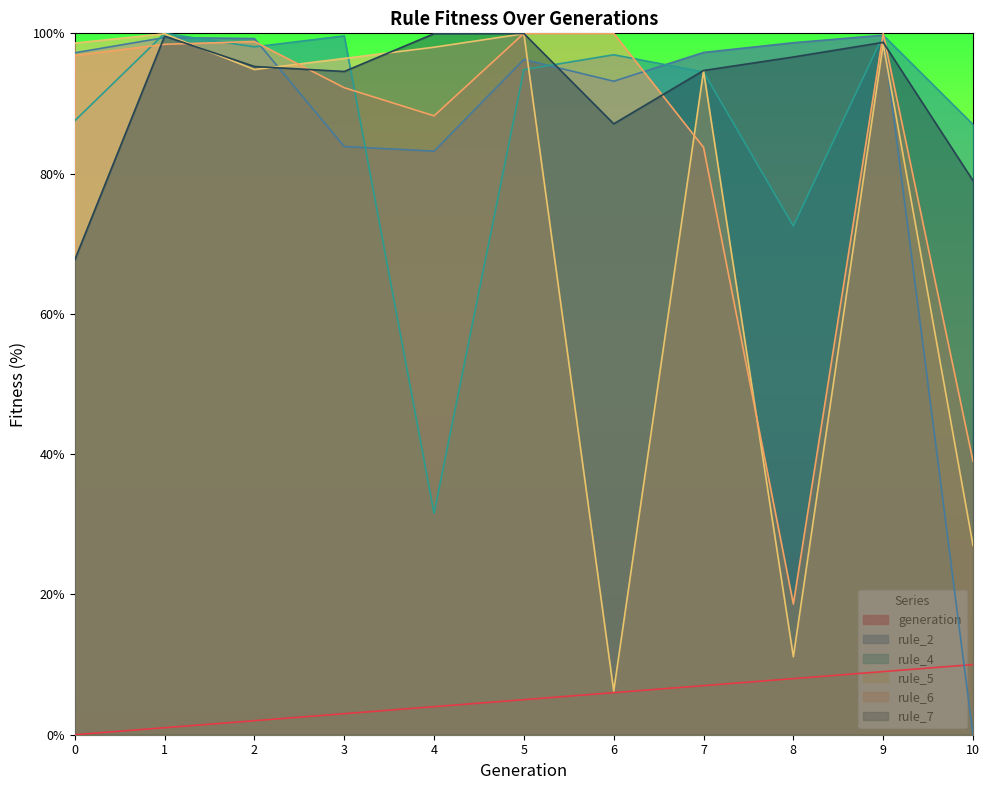

Between 7 and 9, which series saw the biggest shift?

rule_6